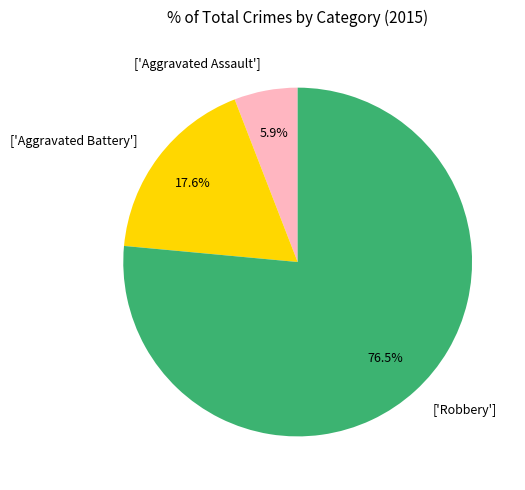

Is there any slice that represents more than half of the pie?

Yes